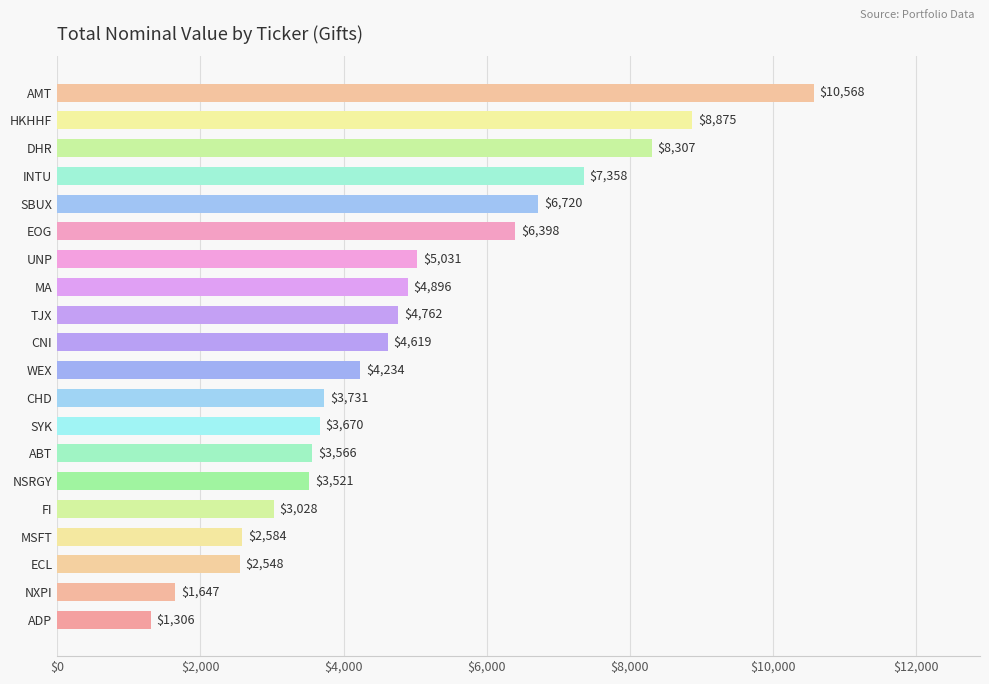

Rank the categories by value from lowest to highest.

ADP, NXPI, ECL, MSFT, FI, NSRGY, ABT, SYK, CHD, WEX, CNI, TJX, MA, UNP, EOG, SBUX, INTU, DHR, HKHHF, AMT